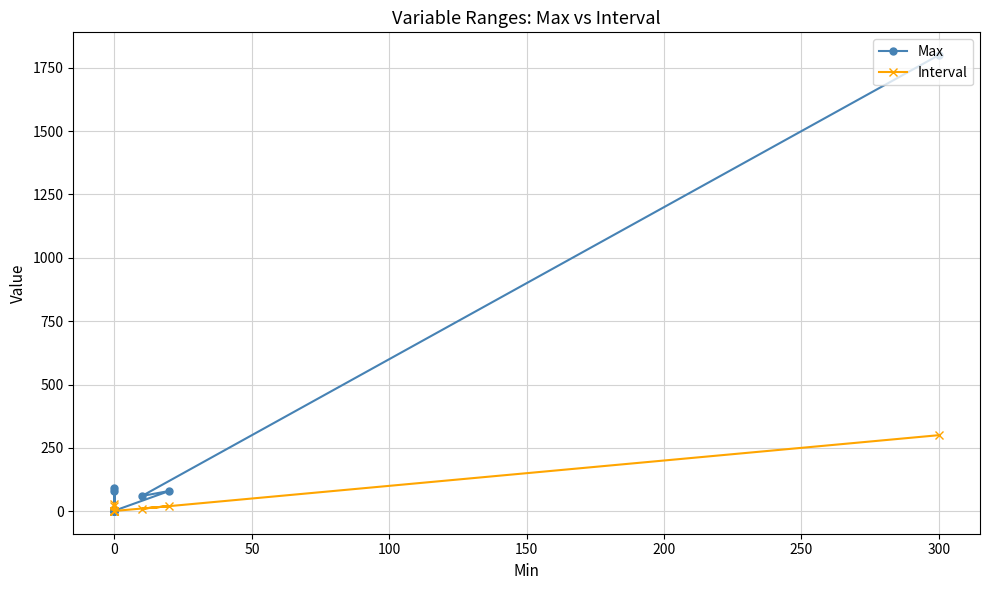

True or false: Max and Interval cross at least once.

False